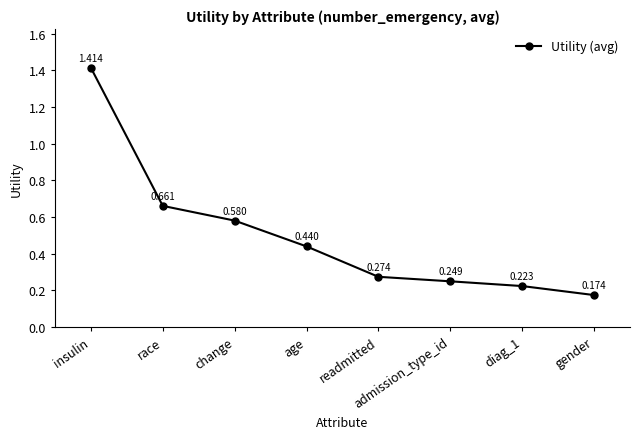

Between diag_1 and race, which is larger?

race